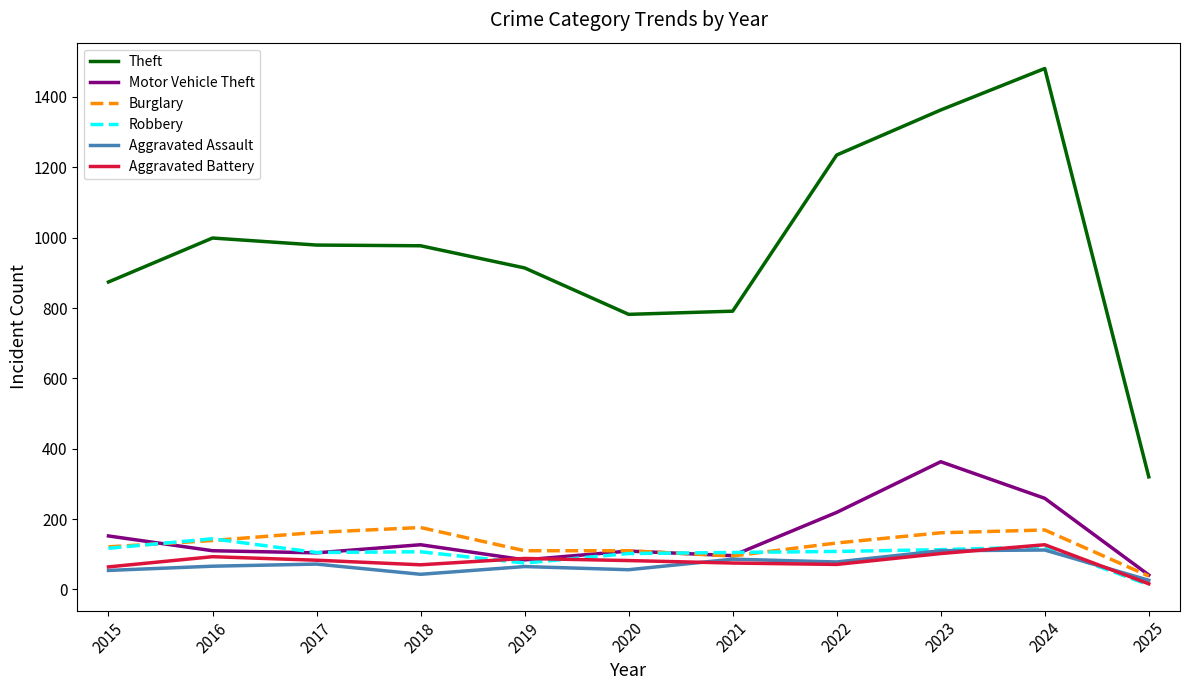

Which series has the largest total across all categories?

Theft